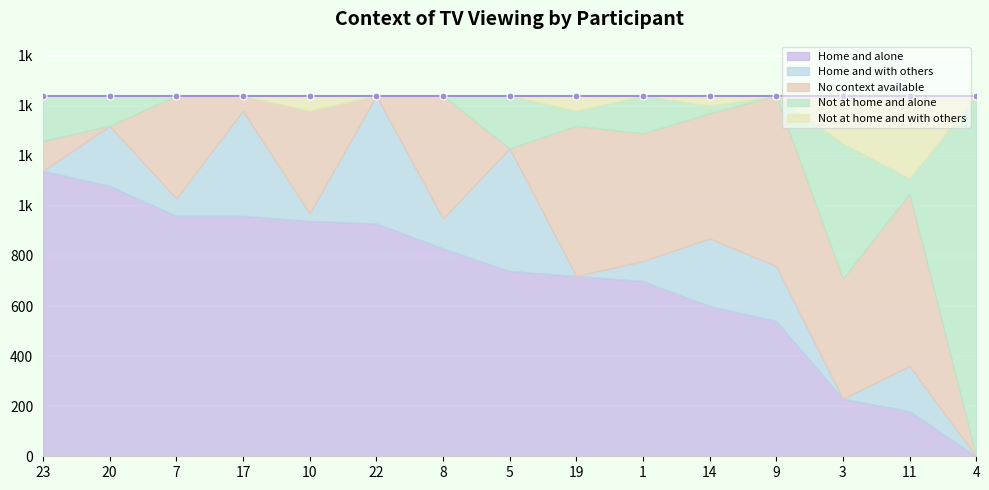

At 17, list the series in order from smallest to largest.

Not at home and alone, Not at home and with others, No context available, Home and with others, Home and alone